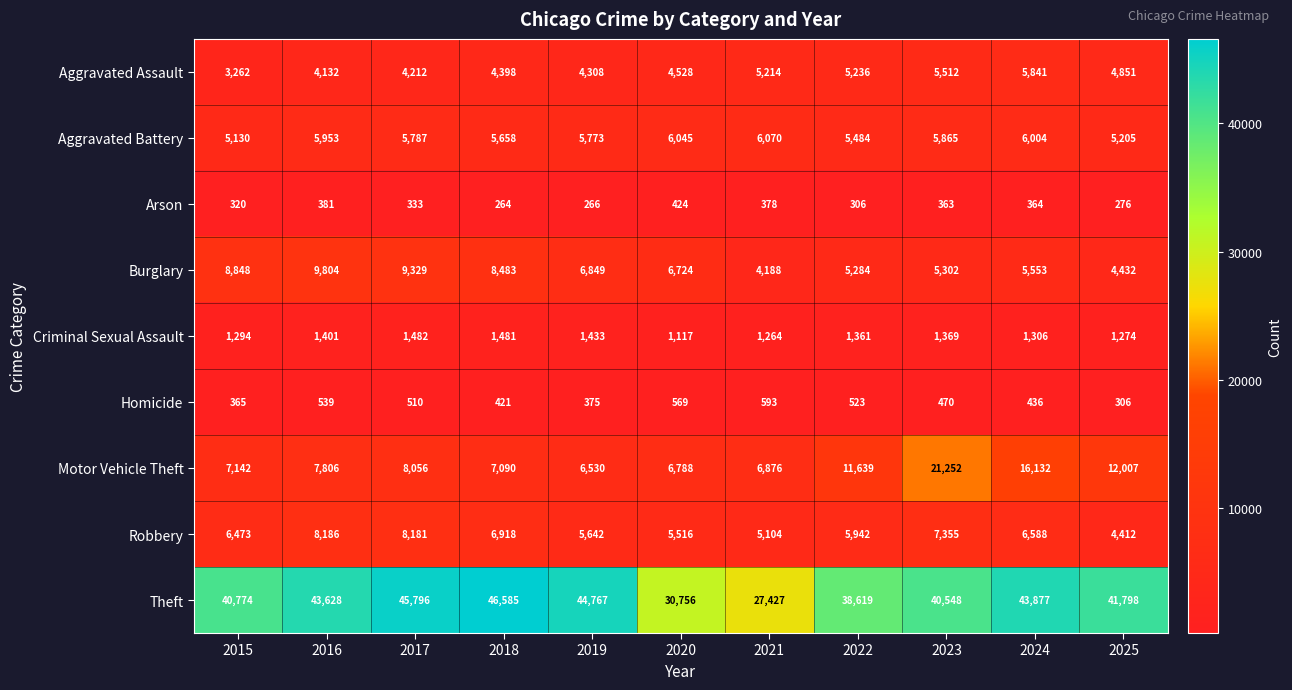

What is the total value across all series at 2024?

86101